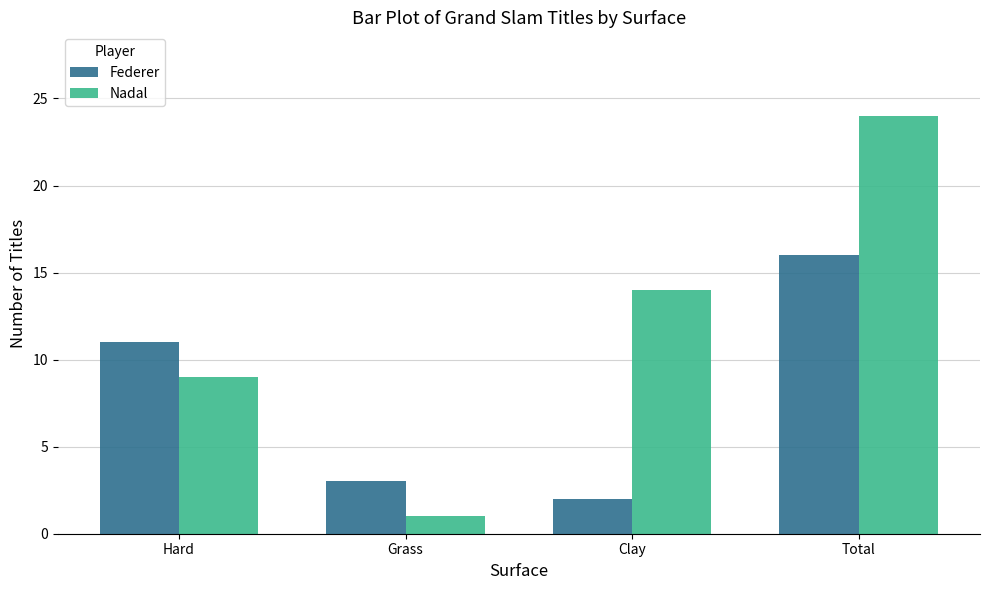

Which series changed the most between Grass and Clay?

Nadal